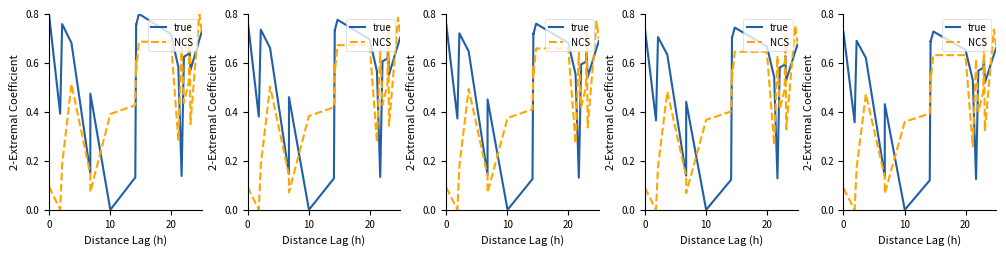

What are all the series names shown in the legend?

true, NCS